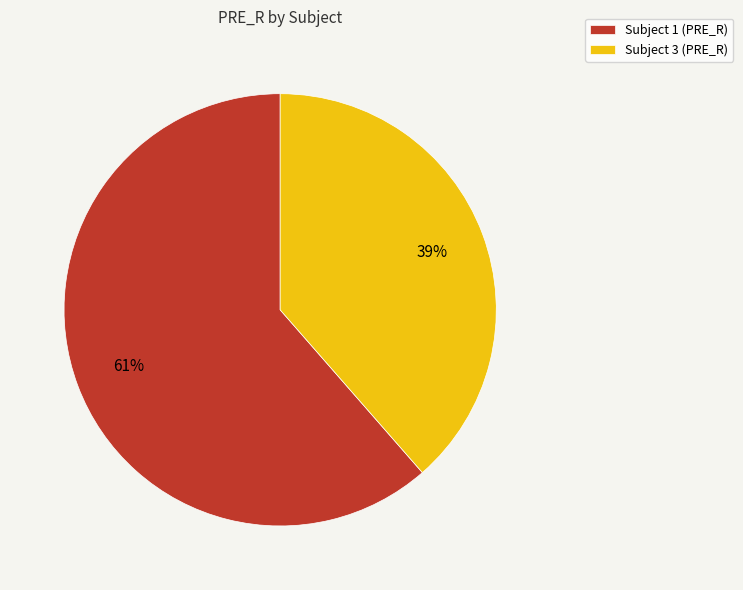

Which slice is the smallest?

Subject 3 (PRE_R)